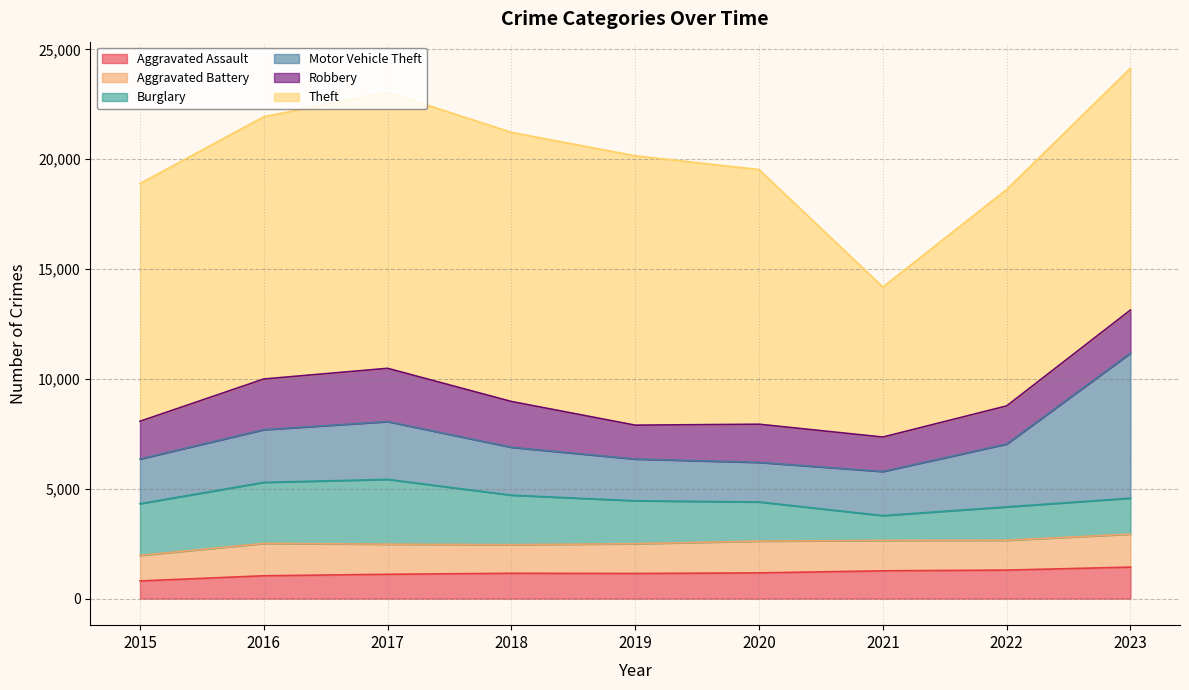

What is the difference between the maximum and minimum values in the Motor Vehicle Theft series?

4801